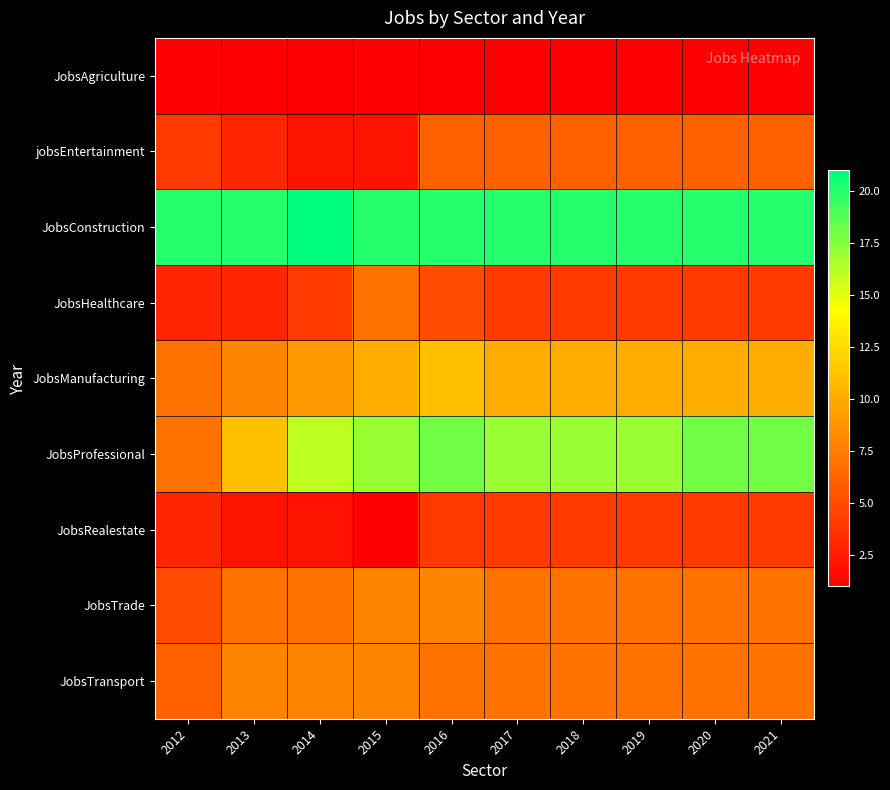

Which series changed the most between 2014 and 2019?

jobsEntertainment